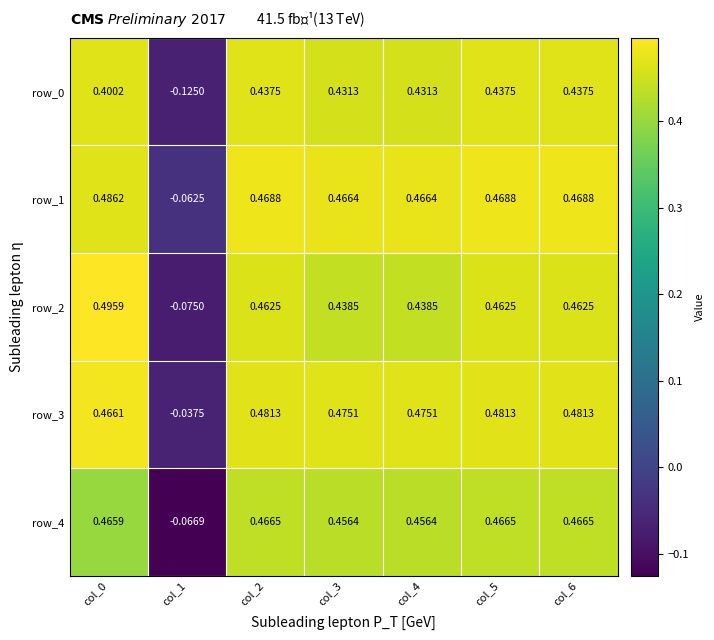

Is the value of row_4 at col_6 greater than the value of row_3 at col_5?

No